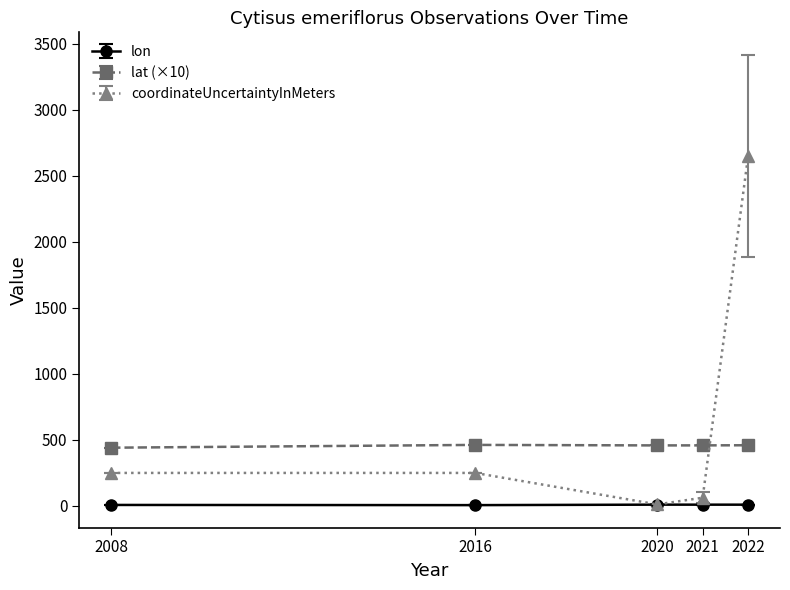

How many lines are shown in the chart?

3